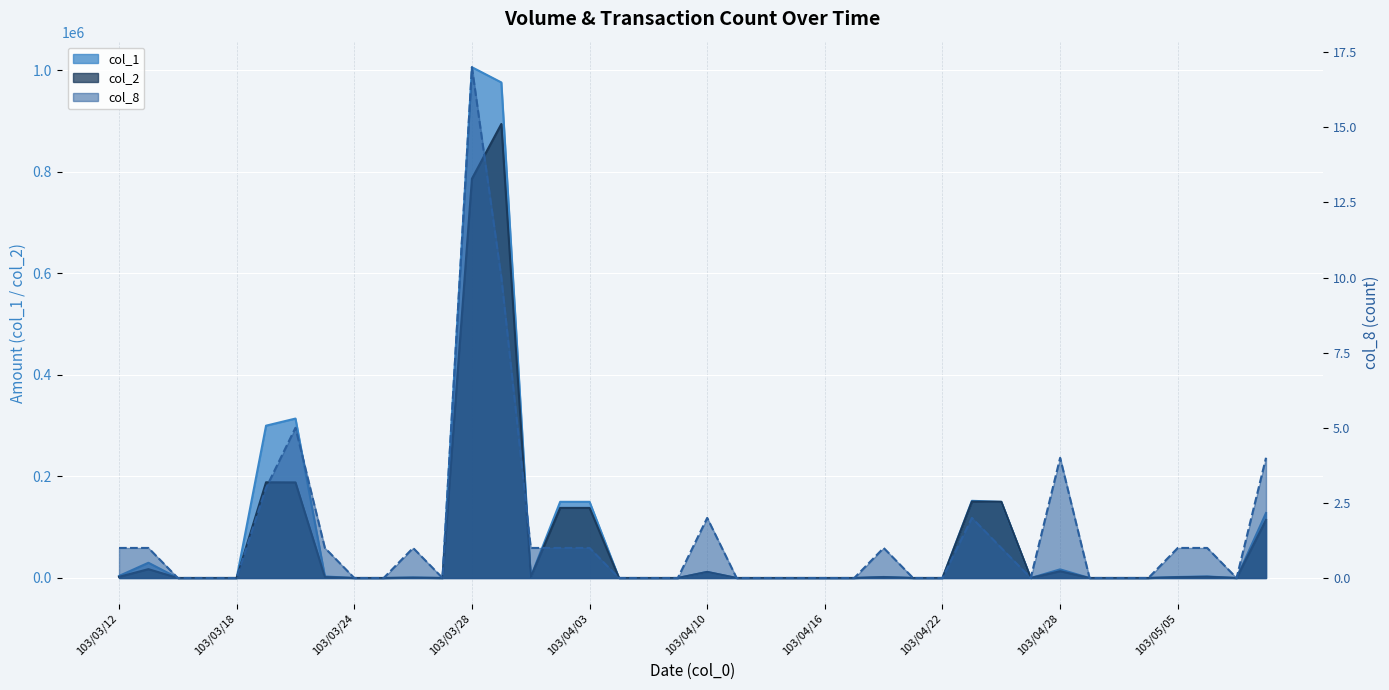

True or false: col_1 and col_8 cross at least once.

False